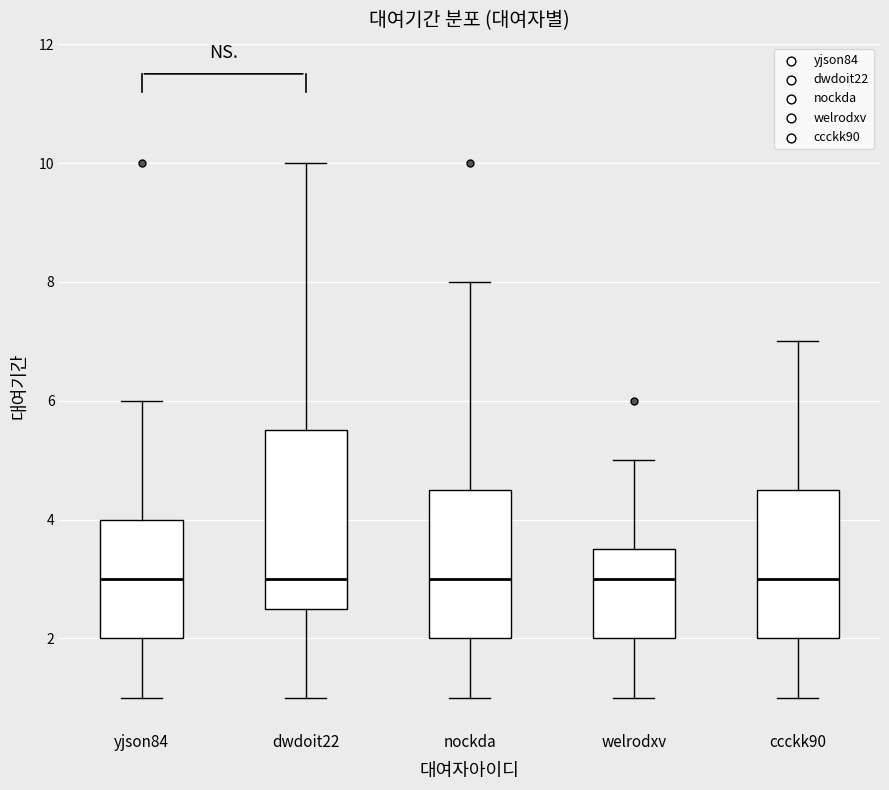

Where does the lower whisker of the box for yjson84 end on the y-axis? The values are not printed on the chart, so give them approximately, as read against the axis.

1.0